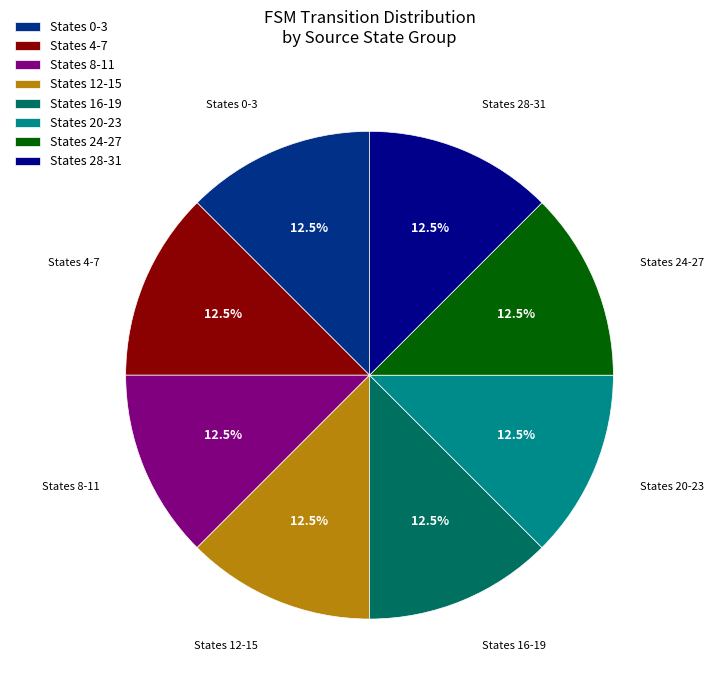

Does States 12-15 represent more than half of the total?

No